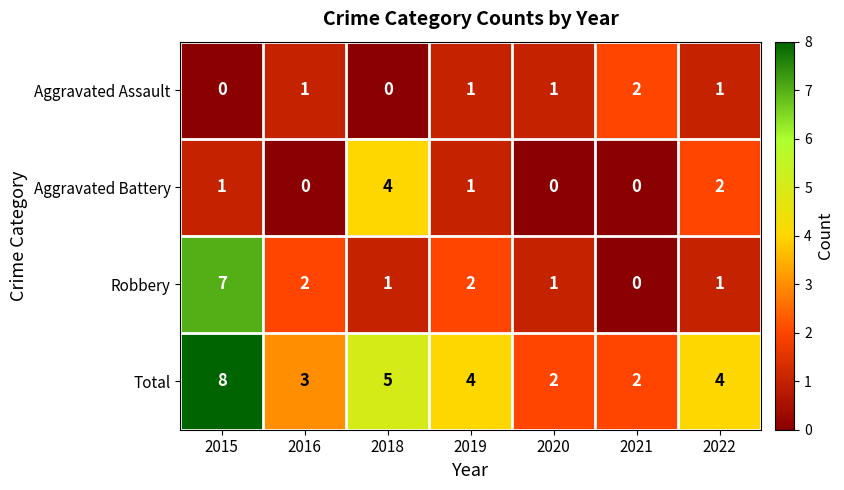

What is the difference between the second highest and second lowest values in the Total series?

3